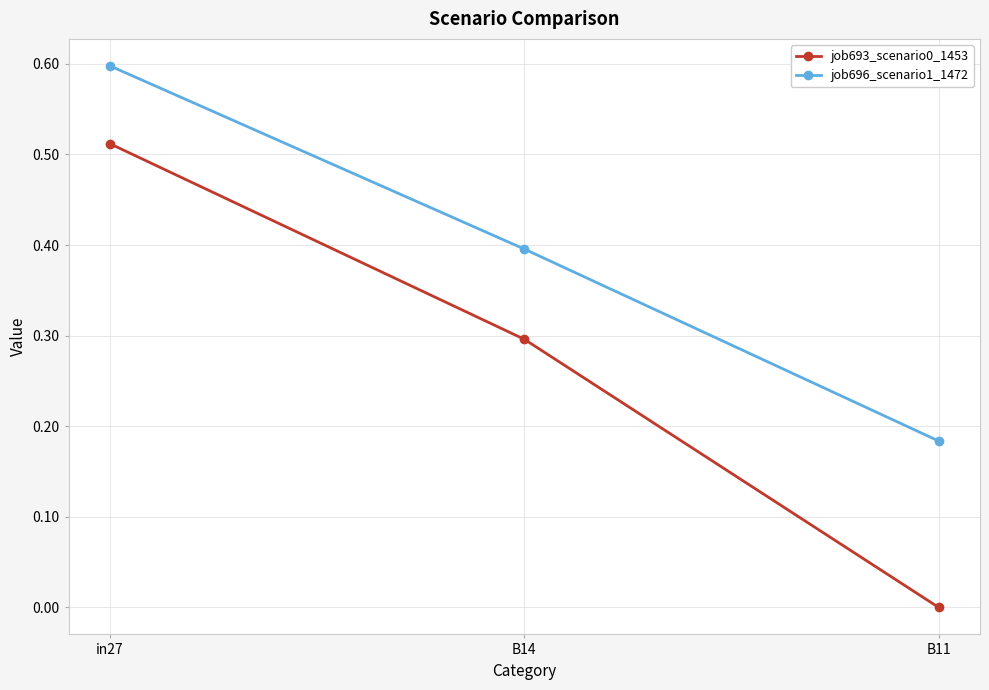

What is the approximate value of job696_scenario1_1472 at in27?

0.6